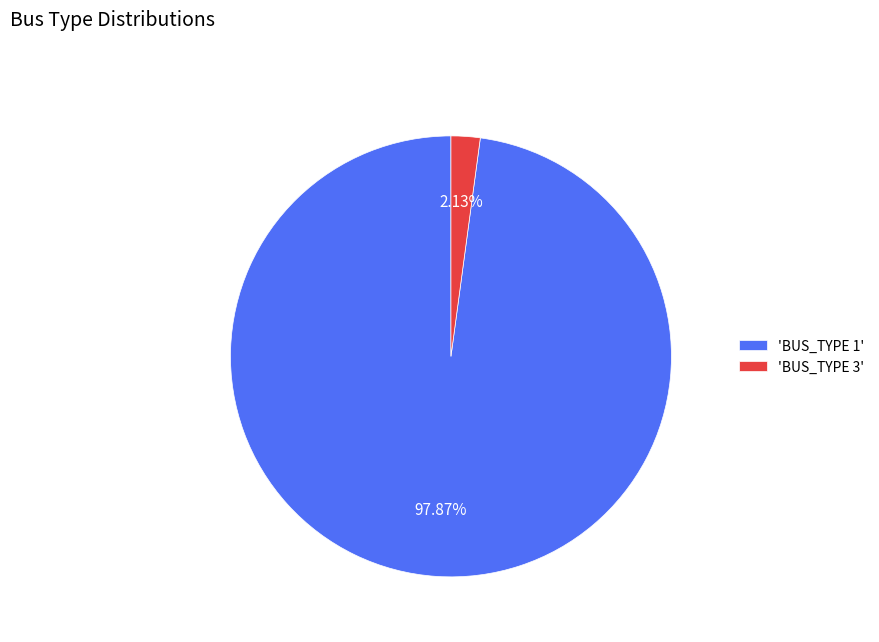

Do 'BUS_TYPE 1' and 'BUS_TYPE 3' together represent more than half of the pie?

Yes